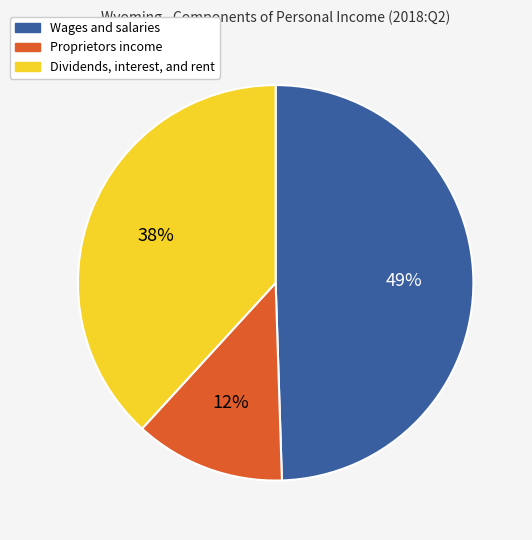

Do Proprietors income and Wages and salaries together represent more than half of the pie?

Yes